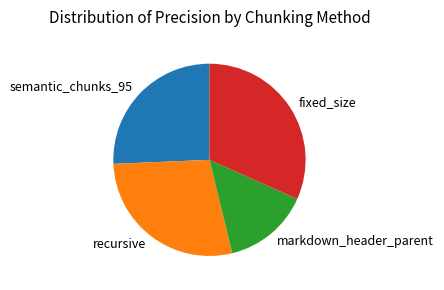

Which slice is the largest?

fixed_size